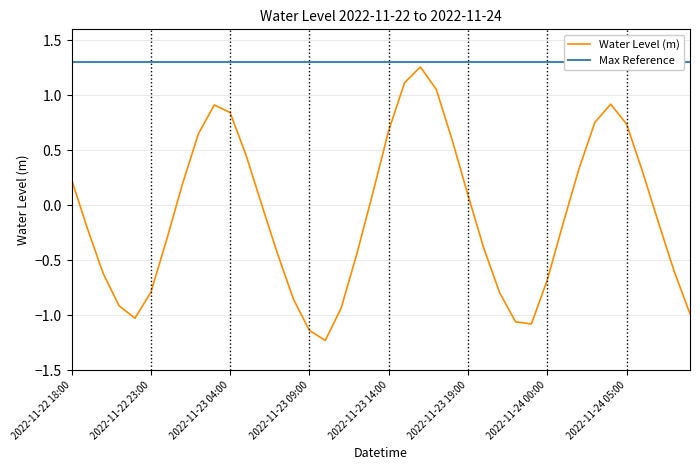

True or false: the data has more than 2 interior local peaks.

True